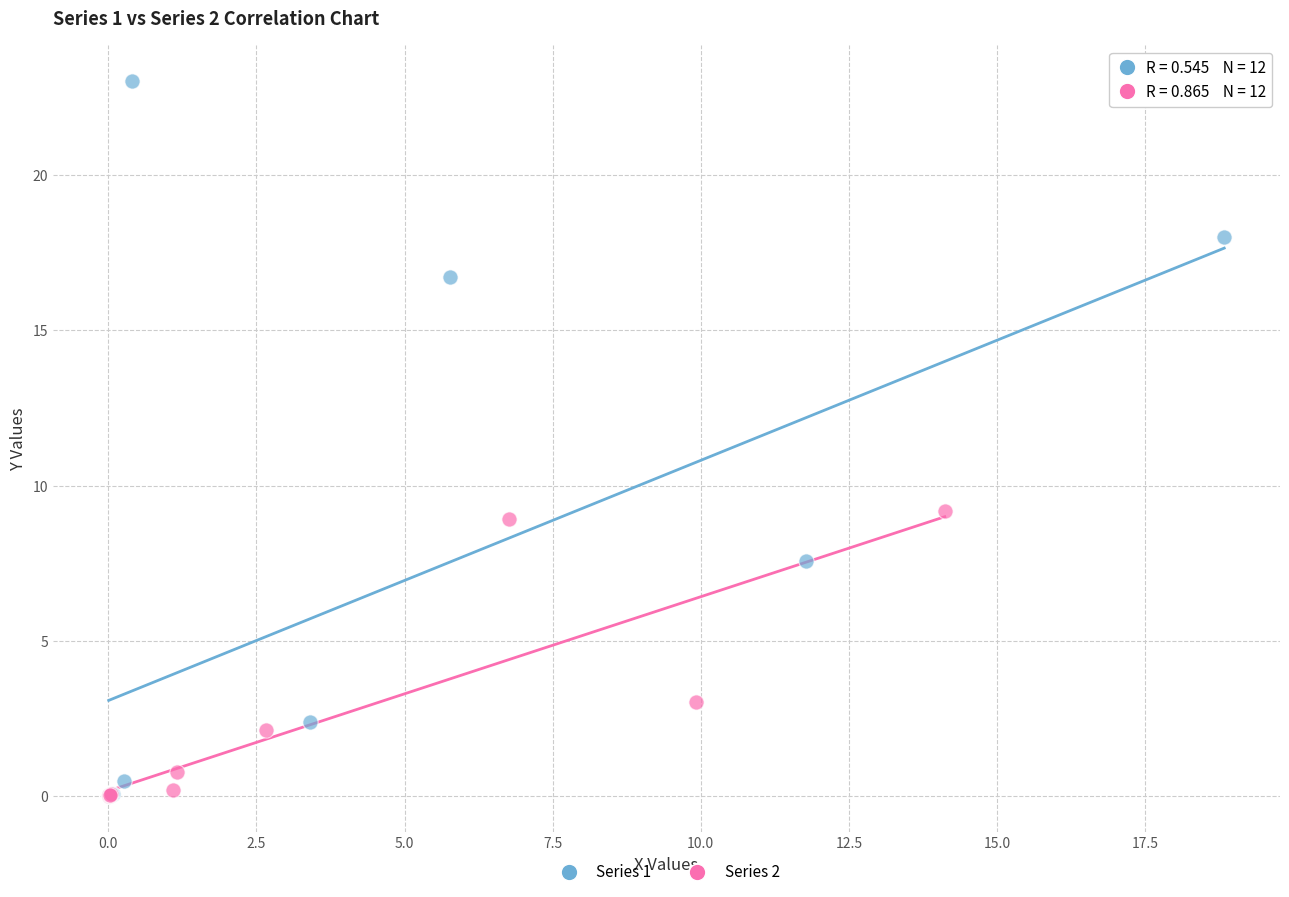

Which series has the largest Y range (max minus min)?

Series 1